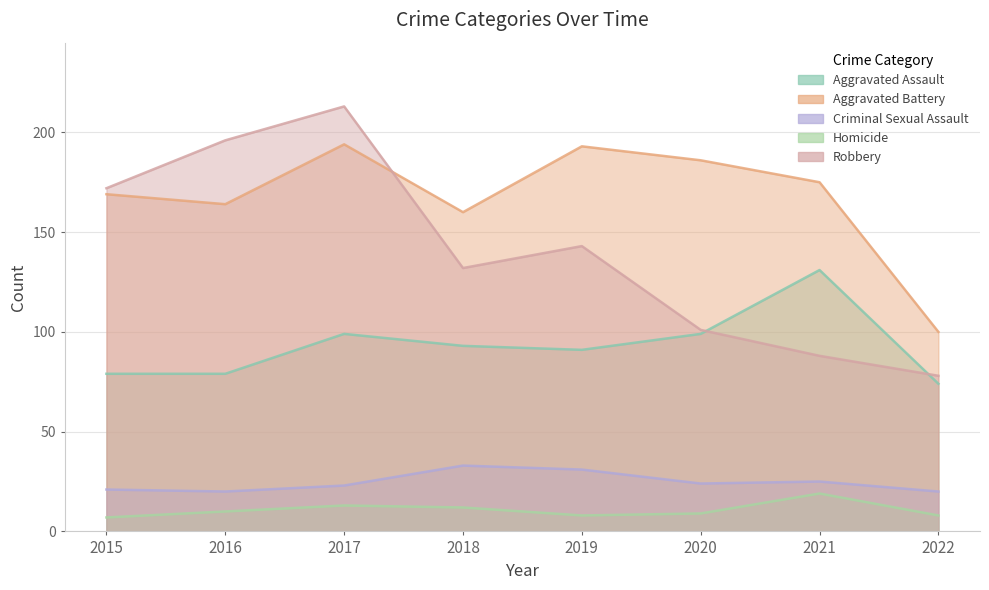

What are all the series names shown in the legend?

Aggravated Assault, Aggravated Battery, Criminal Sexual Assault, Homicide, Robbery